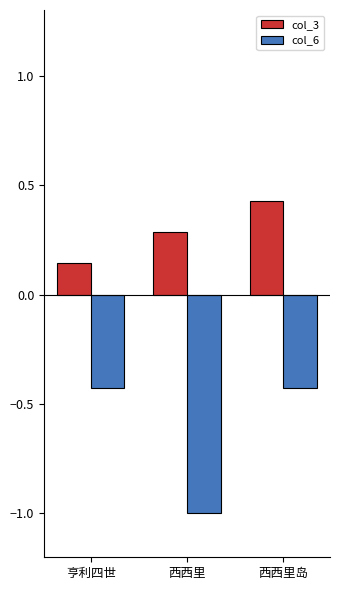

What are all the series names shown in the legend?

col_3, col_6